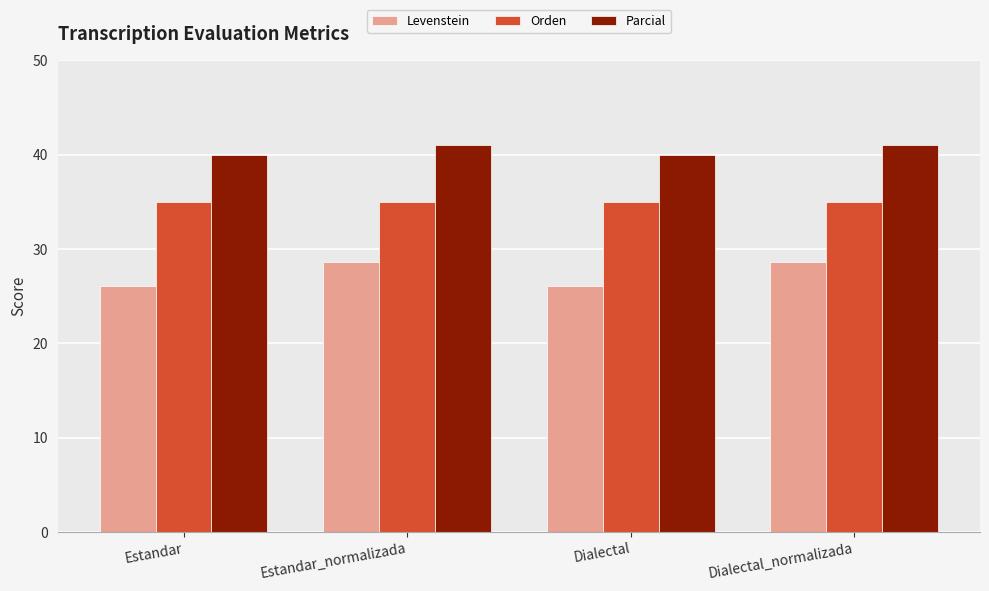

Is the value of Parcial at Estandar_normalizada greater than the value of Levenstein at Dialectal_normalizada?

Yes